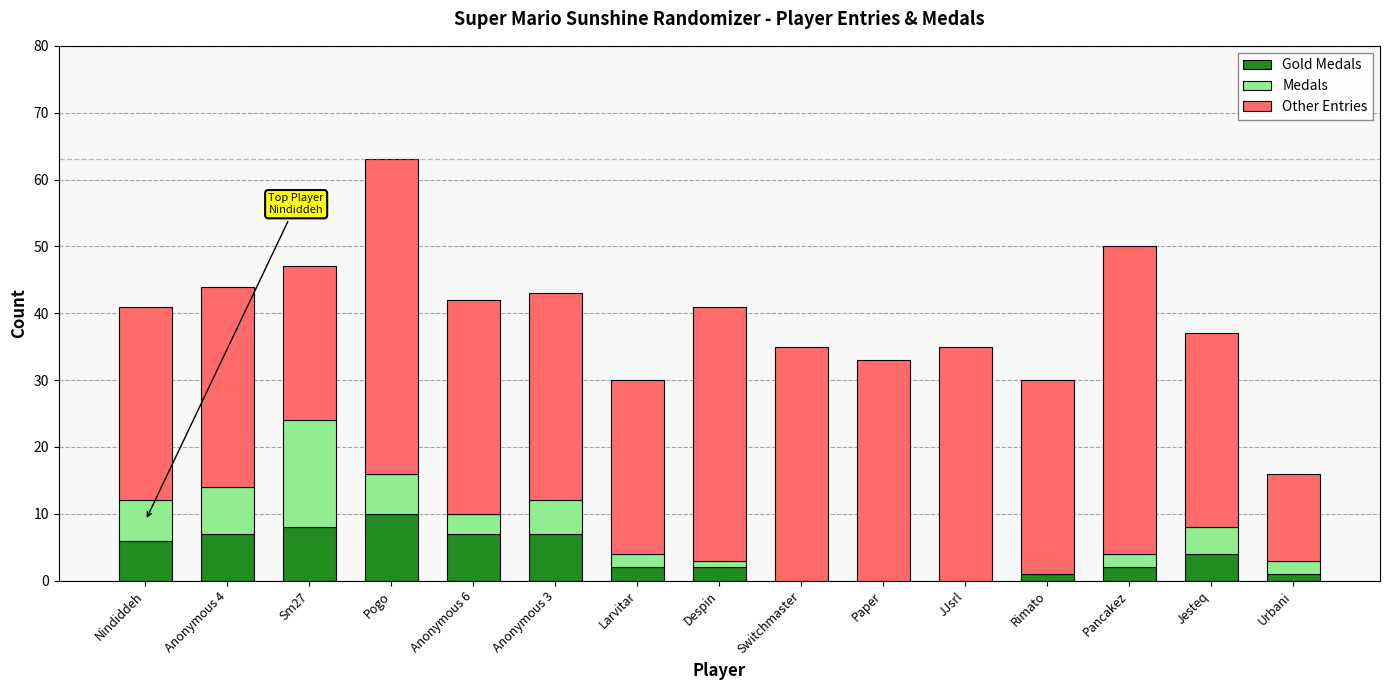

At which category is the sum across all series the highest?

Pogo